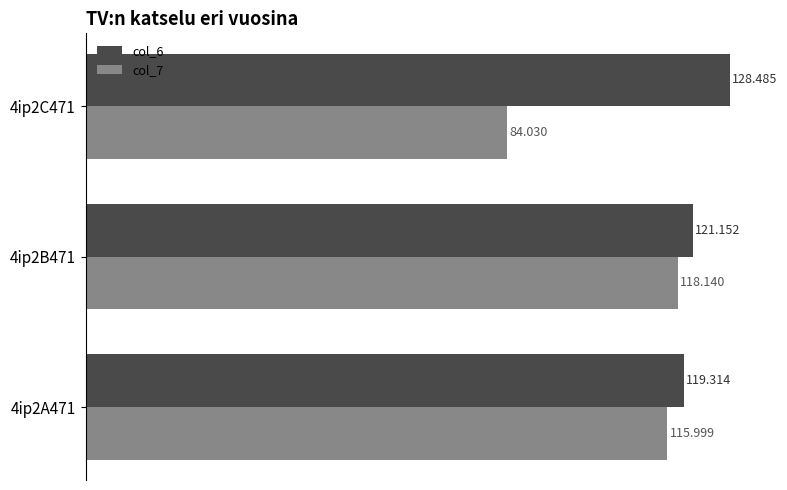

What is the minimum value shown in the chart?

84.0